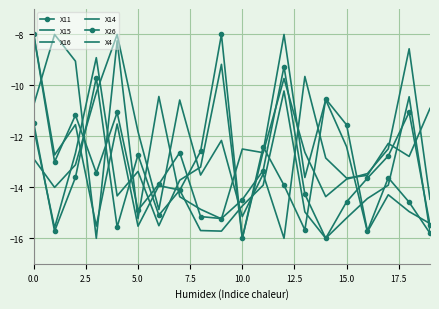

Reading right to left, transcribe all the data shown in this chart.

X11: -15.5	-11.1	-12.8	-13.6	-14.6	-16.0	-14.3	-9.3	-13.3	-14.5	-15.2	-15.1	-12.6	-13.9	-14.9	-11.1	-13.4	-11.2	-13.0	-8.0
X15: -10.9	-12.8	-12.3	-13.5	-13.6	-12.8	-9.6	-16.0	-13.5	-15.1	-12.2	-13.5	-10.6	-14.9	-11.8	-8.0	-10.3	-13.1	-14.0	-12.9
X16: -15.4	-15.0	-14.3	-15.7	-12.4	-10.6	-13.6	-8.0	-12.6	-16.0	-9.2	-13.2	-13.7	-15.5	-13.4	-14.3	-8.9	-12.7	-15.6	-11.7
X14: -15.7	-10.4	-13.9	-14.4	-15.2	-16.0	-15.0	-10.2	-13.9	-14.7	-15.7	-15.7	-14.1	-13.9	-15.5	-11.5	-15.5	-11.5	-12.7	-8.0
X26: -15.8	-14.6	-13.6	-15.7	-11.5	-10.5	-15.7	-13.9	-12.4	-16.0	-8.0	-12.6	-14.1	-15.1	-12.7	-15.6	-9.7	-13.6	-15.7	-11.5
X4: -14.5	-8.6	-12.5	-13.5	-13.7	-14.4	-12.6	-9.7	-12.6	-12.5	-15.2	-14.9	-14.4	-10.4	-15.2	-8.2	-16.0	-9.0	-8.0	-10.8